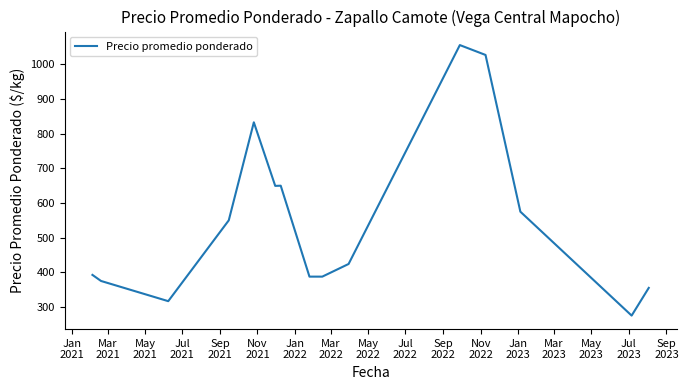

What is the minimum value shown in the chart?

275.0